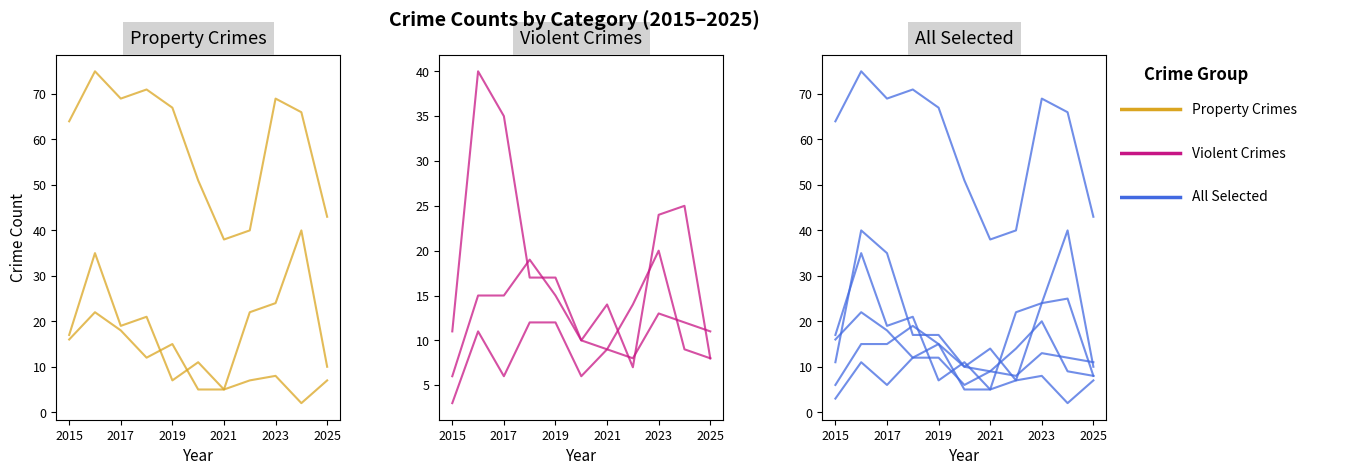

What is the total value across all series at 2025?

87